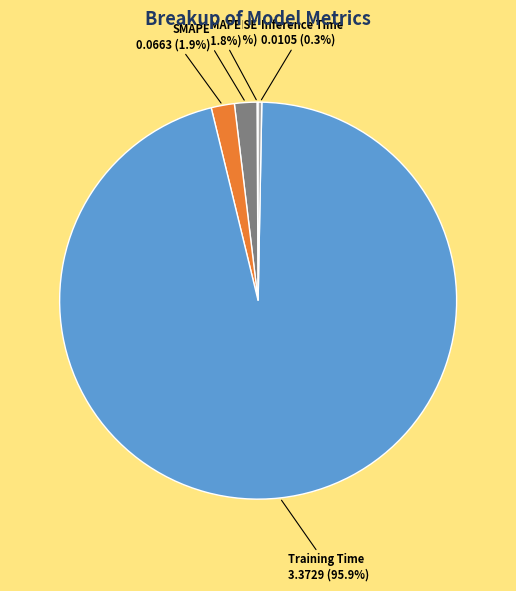

How much of the chart is everything except MAPE?

98.2%